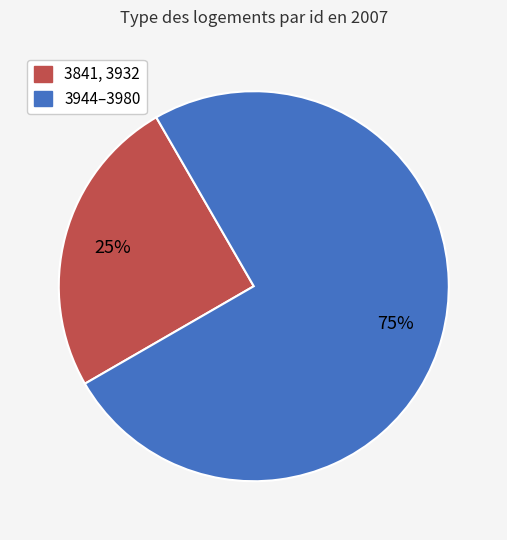

To the nearest percent, what is the average slice percentage?

50%